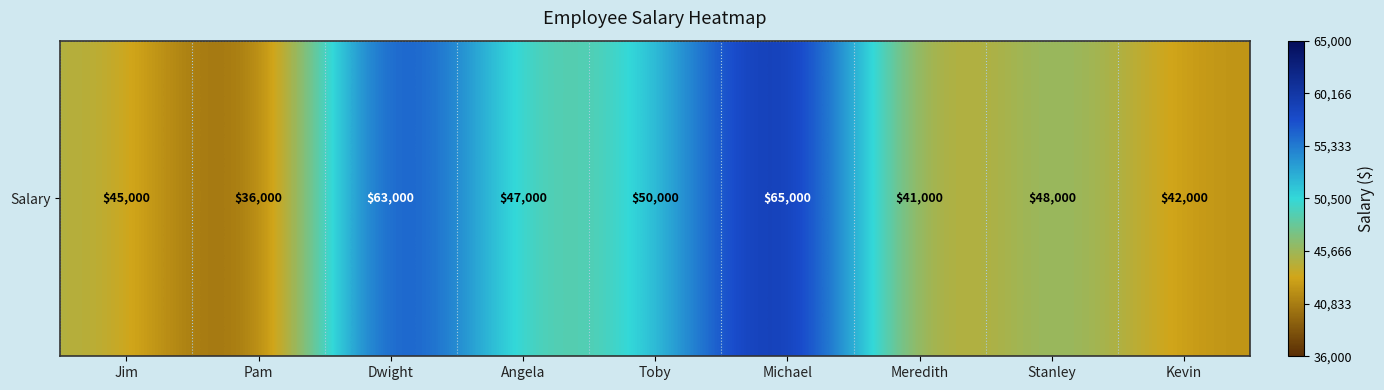

What is the change in value from Angela to Michael?

+18000